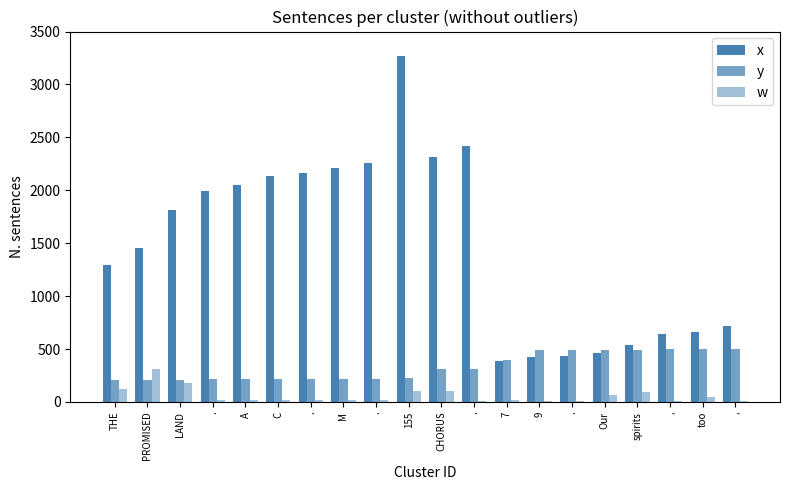

List the series in order of their overall mean, highest first.

x, y, w